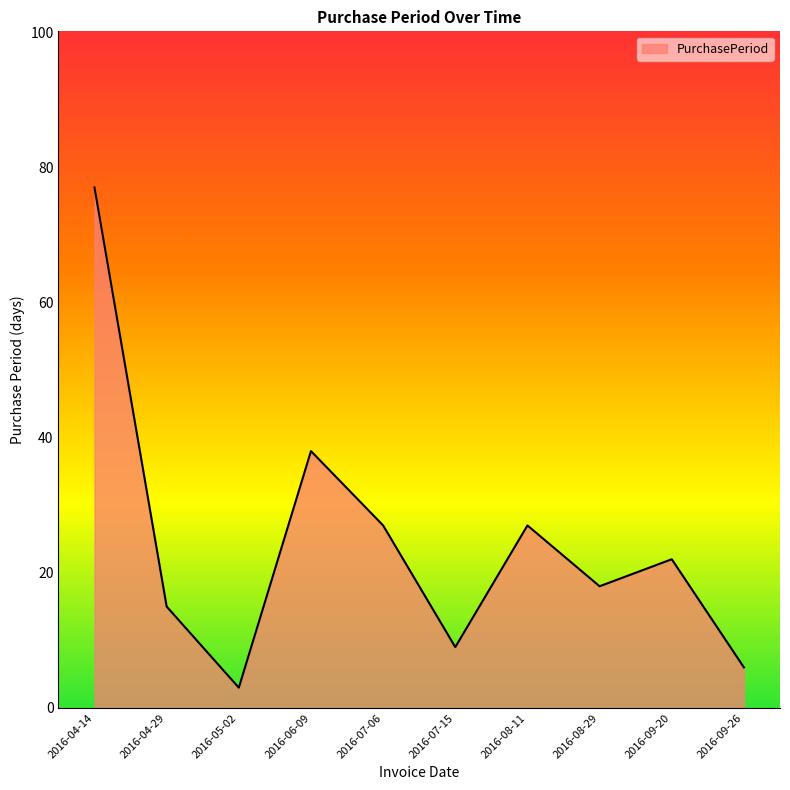

What is the change in value from 2016-04-29 to 2016-07-06?

+12